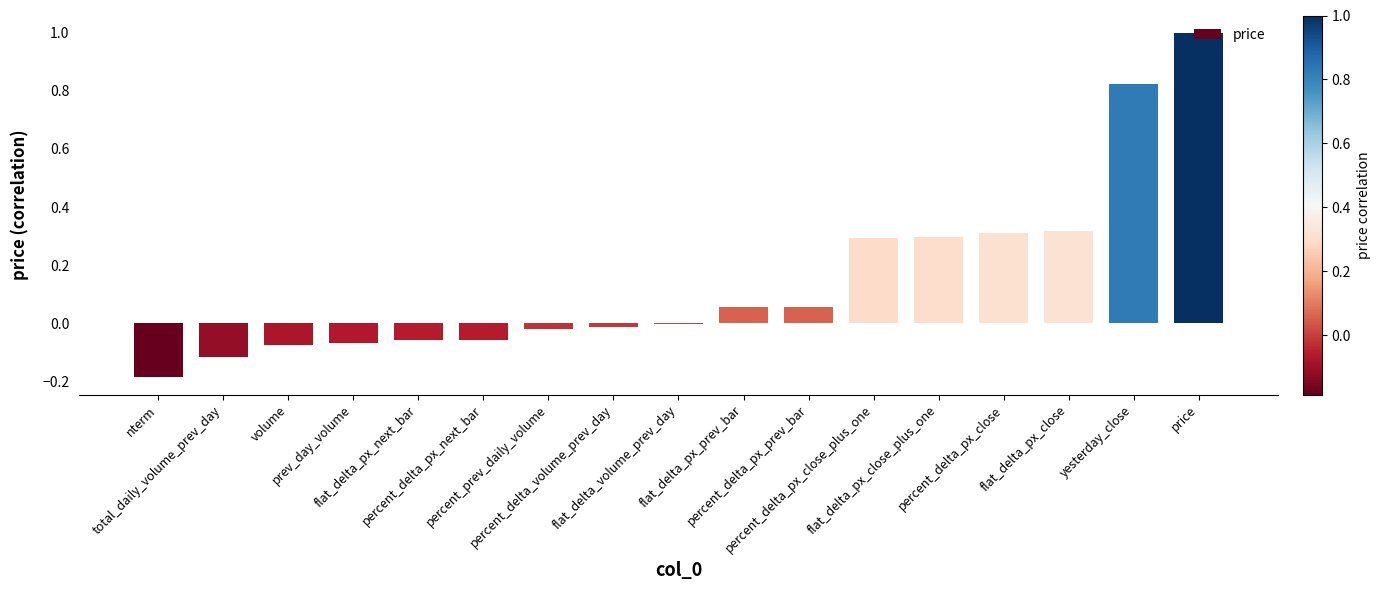

What is the greatest value displayed?

1.0